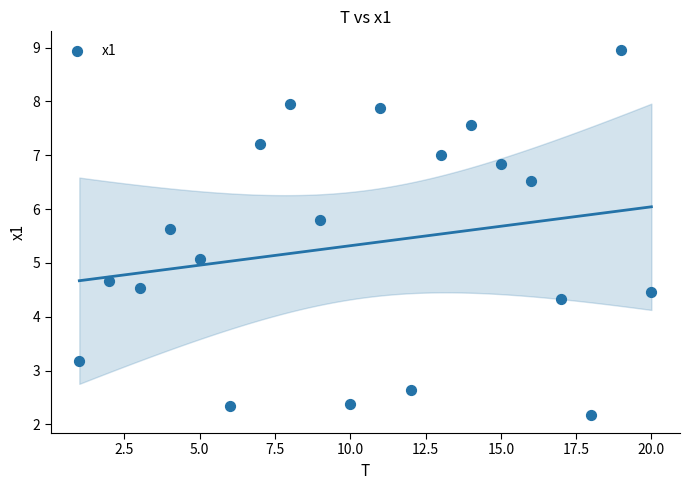

What is the range of Y values (max minus min)?

6.8